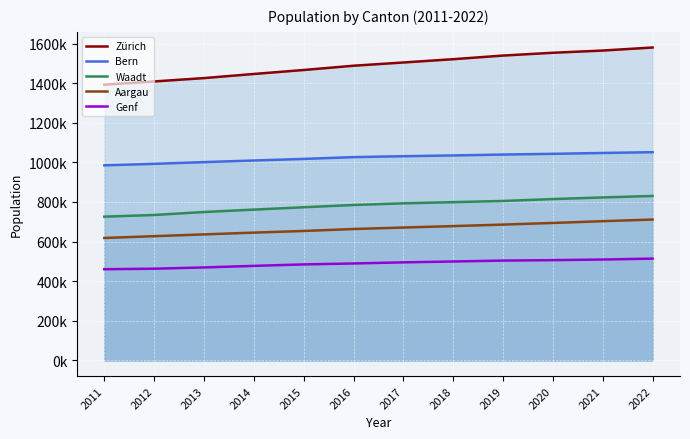

What is the total value across all series at 2017?

4494838